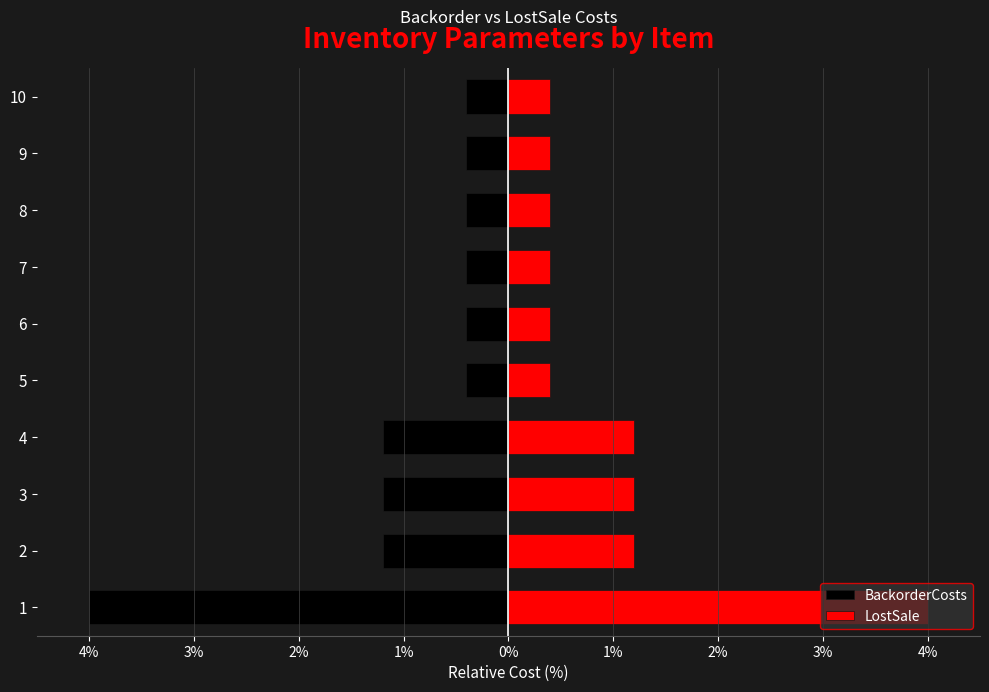

What is the smallest value displayed?

-4.0